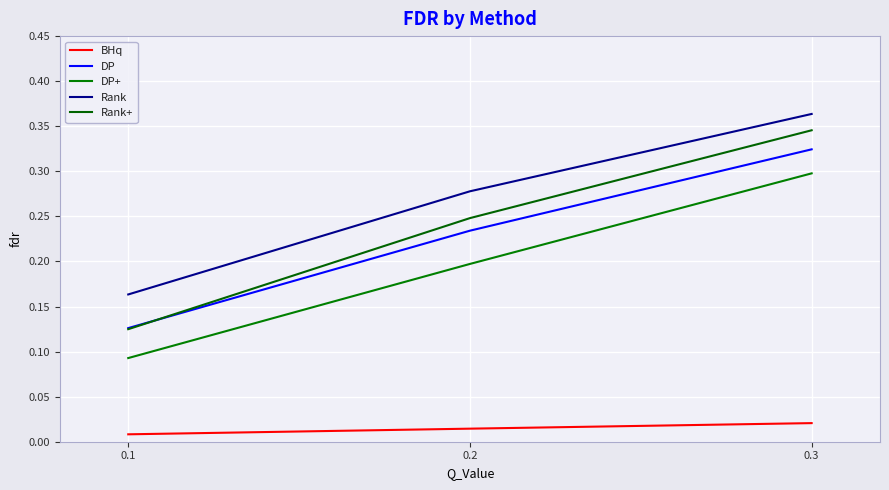

Does the chart display data point markers on the line(s)?

No